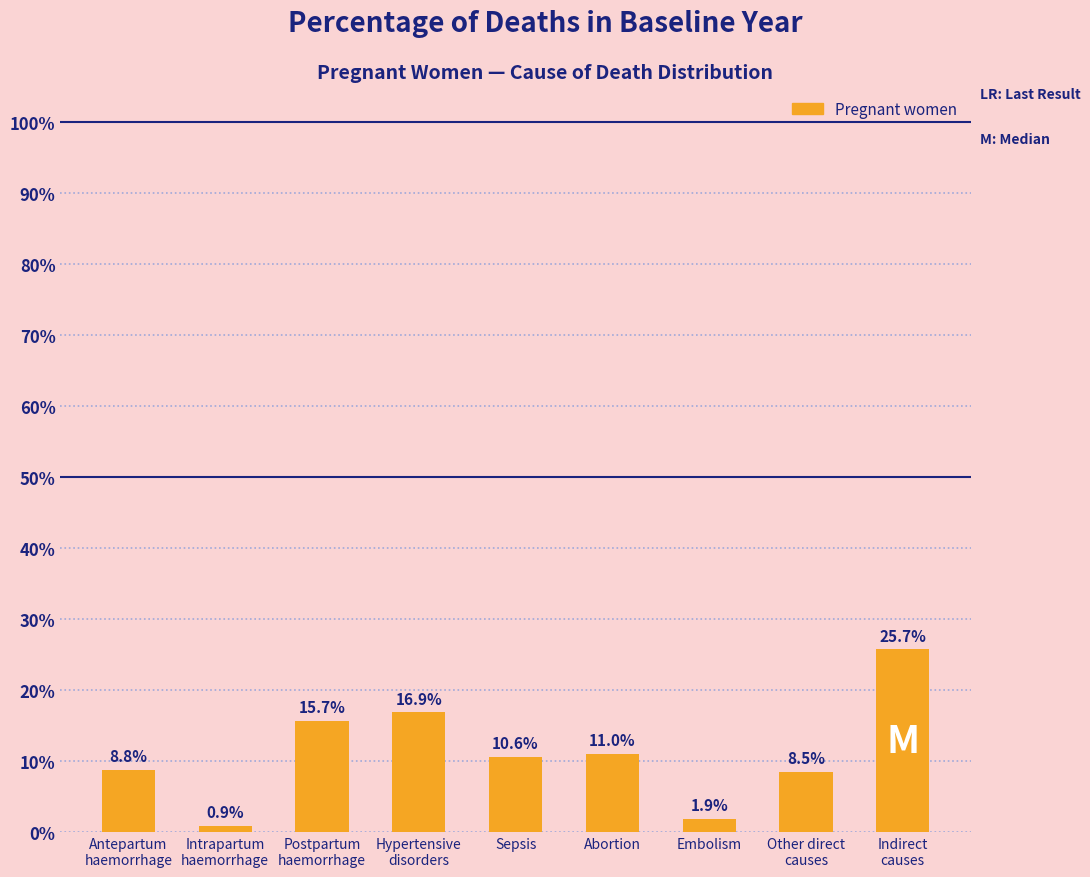

Does the chart contain any negative values?

No